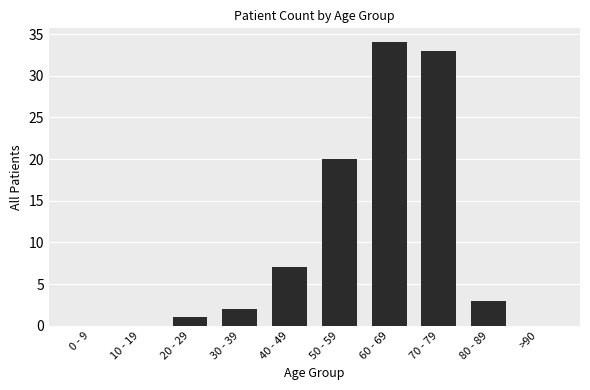

Is it true that the value at 50 - 59 is 33?

False